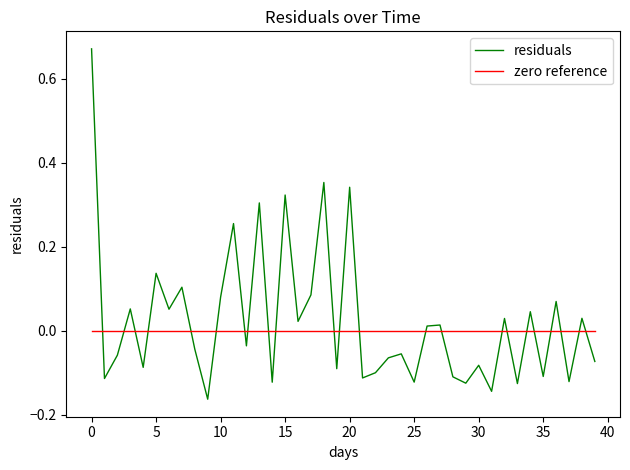

After their last crossing, which series has the higher values: residuals or zero reference?

zero reference